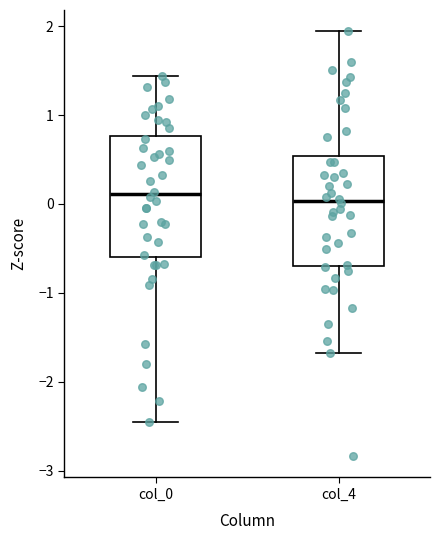

Reading left to right, transcribe this box plot: for each box, give where its median line is, the range the box spans, and where its two whiskers end, as read against the y-axis. The values are not printed on the chart, so give them approximately, as read against the axis.

col_0: median 0.1, box -0.6 to 0.8, whiskers -2.4 to 1.4
col_4: median 0.0, box -0.7 to 0.5, whiskers -1.7 to 1.9